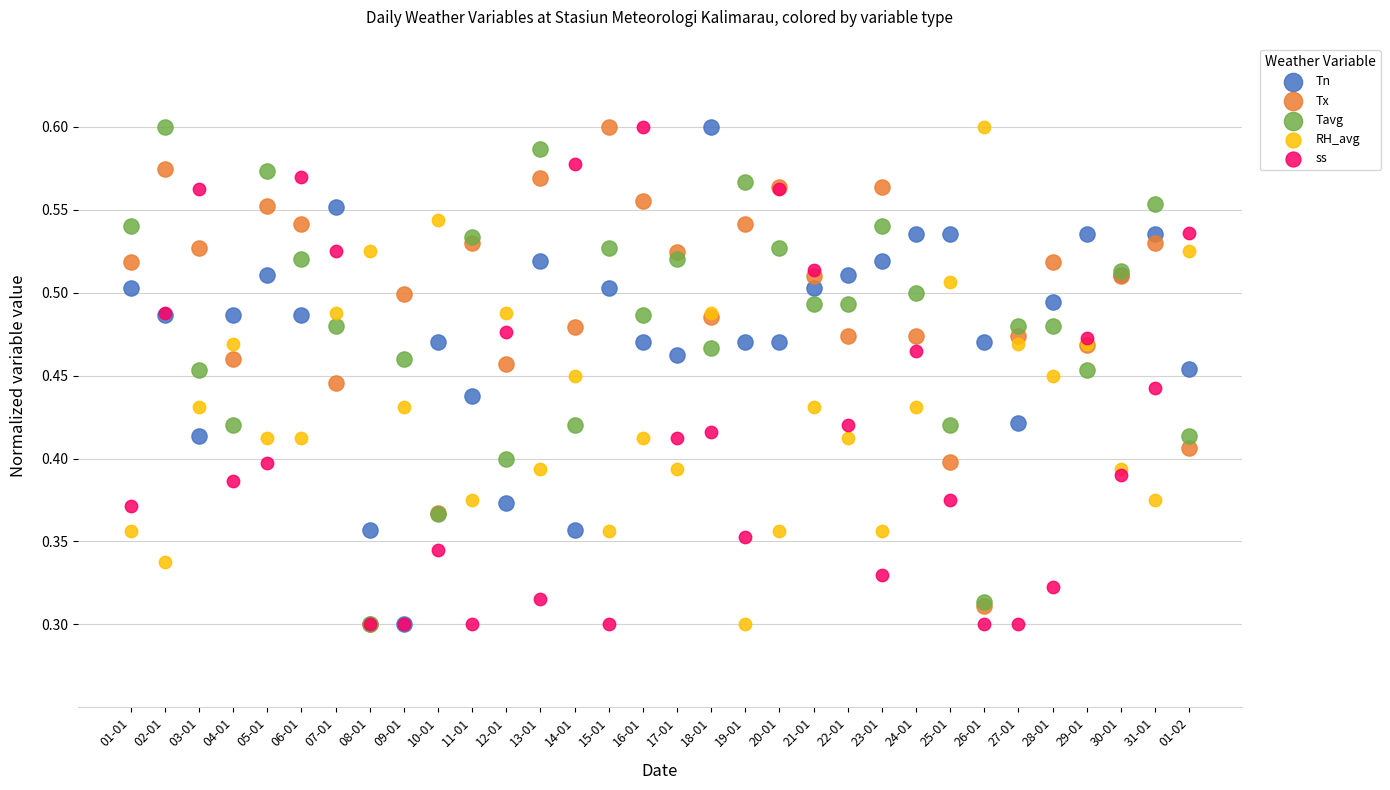

What are all the series names shown in the legend?

Tn, Tx, Tavg, RH_avg, ss